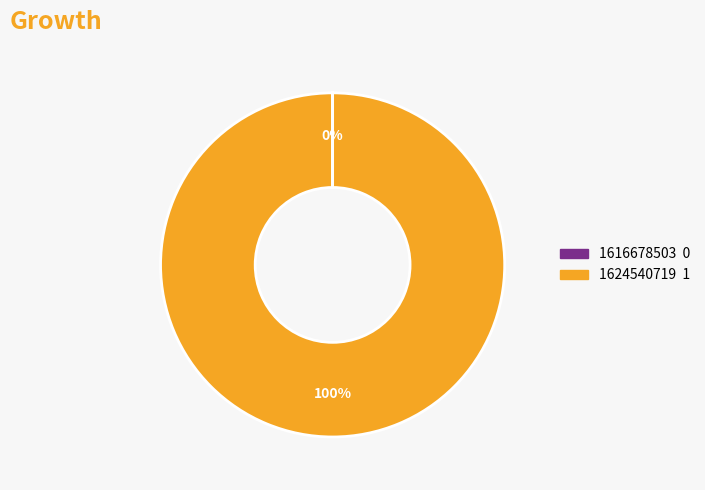

The 1624540719 slice represents 100% of the pie. True or false?

True